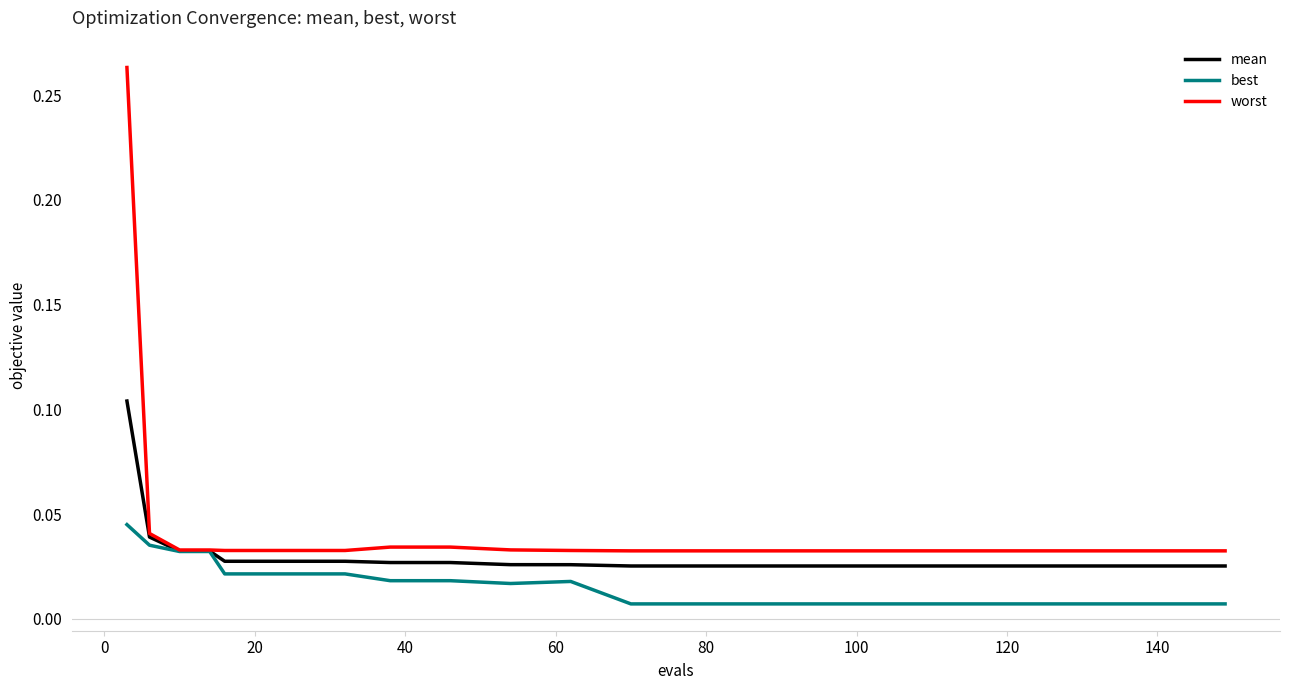

Which series has the largest range (max minus min)?

worst